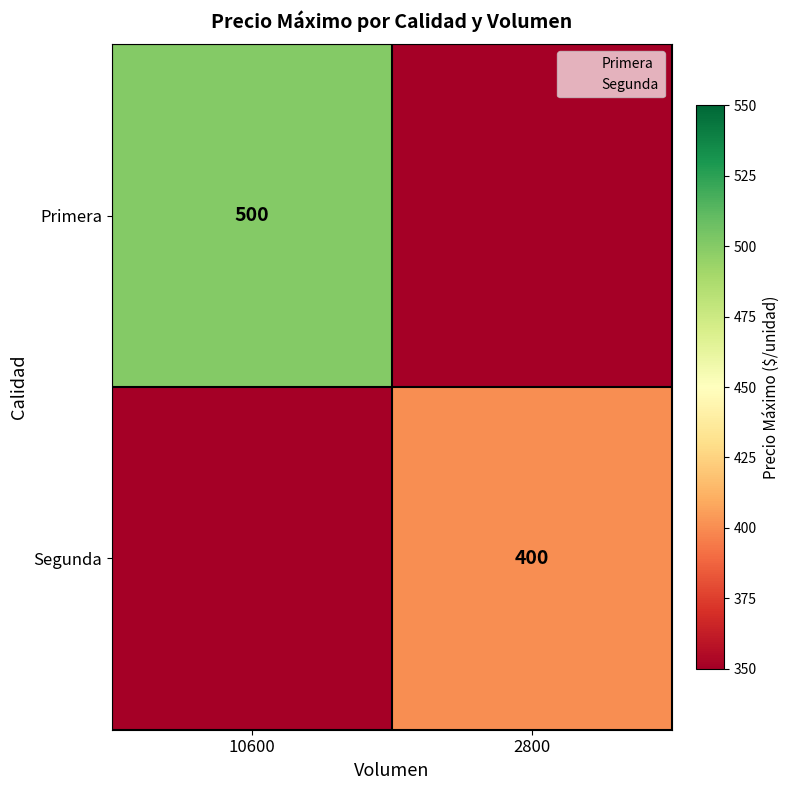

At which category does the chart reach its peak across all series?

10600